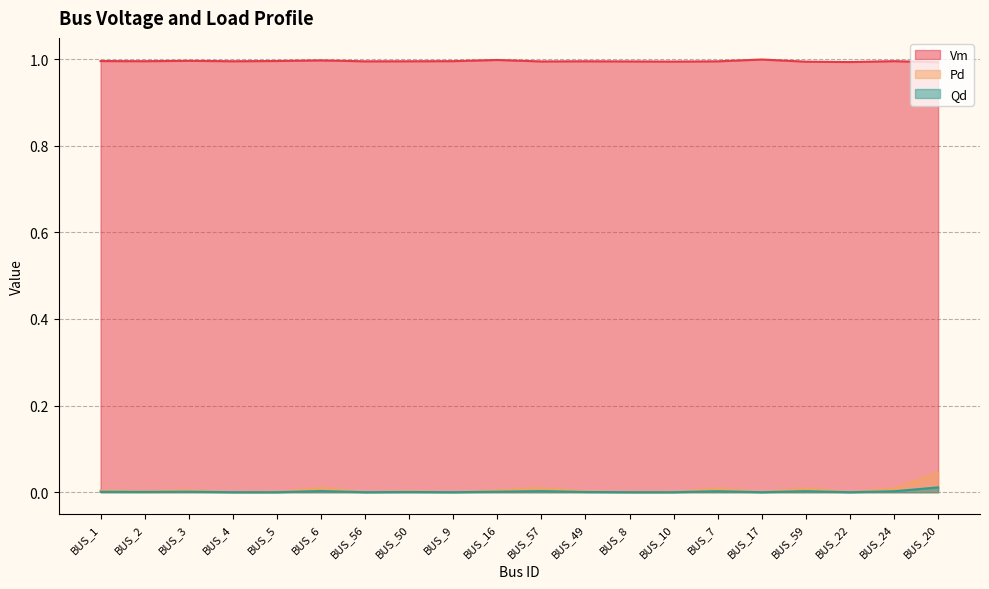

What is the maximum value shown in the chart?

1.0